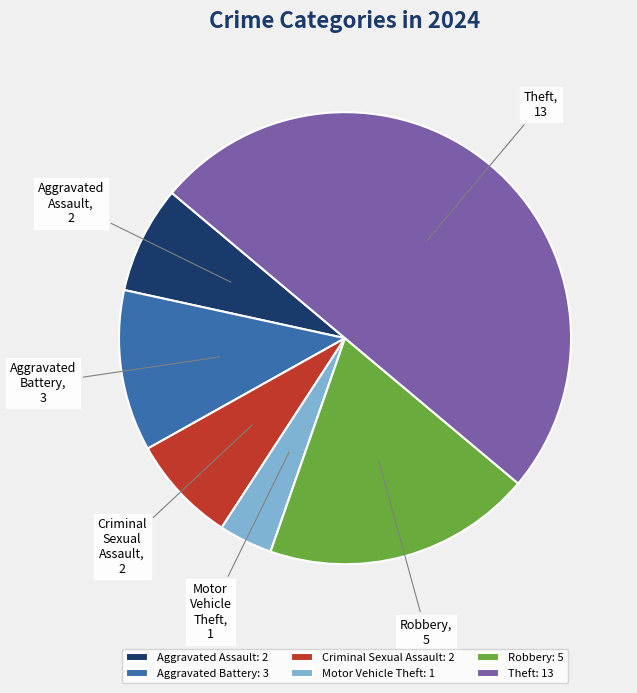

Which has a higher value, Aggravated Battery or Theft?

Theft